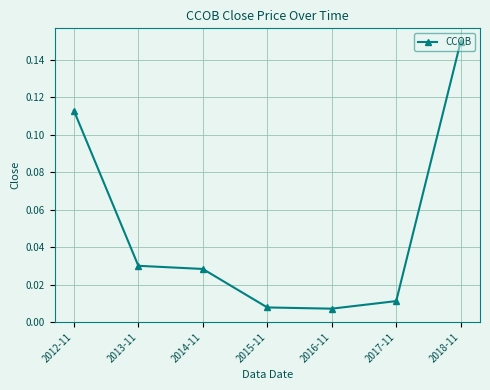

Between 2015-11 and 2017-11, which is larger?

2017-11